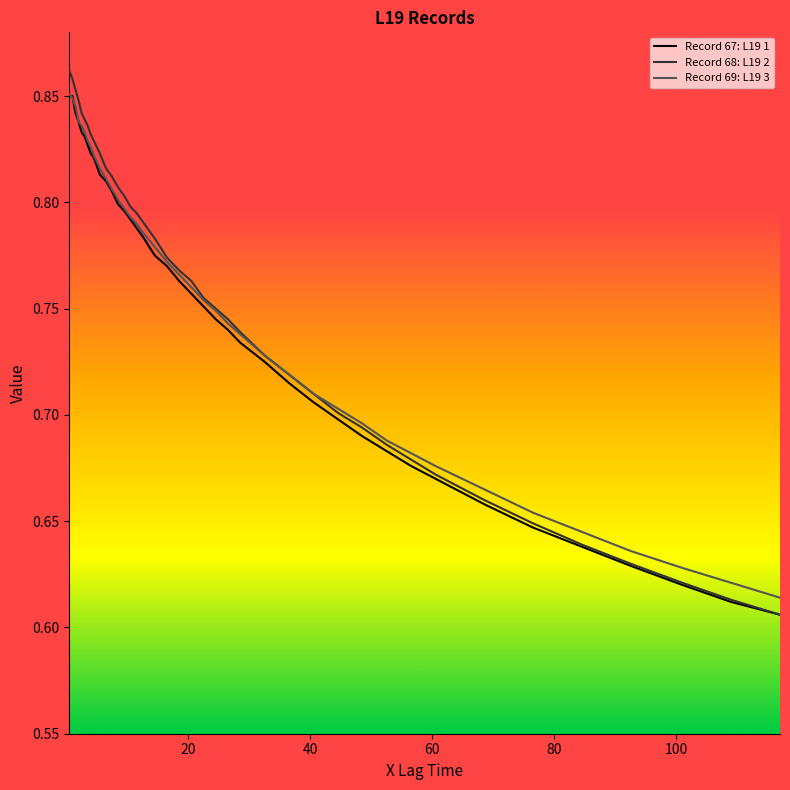

Which series has the largest range (max minus min)?

Record 68: L19 2